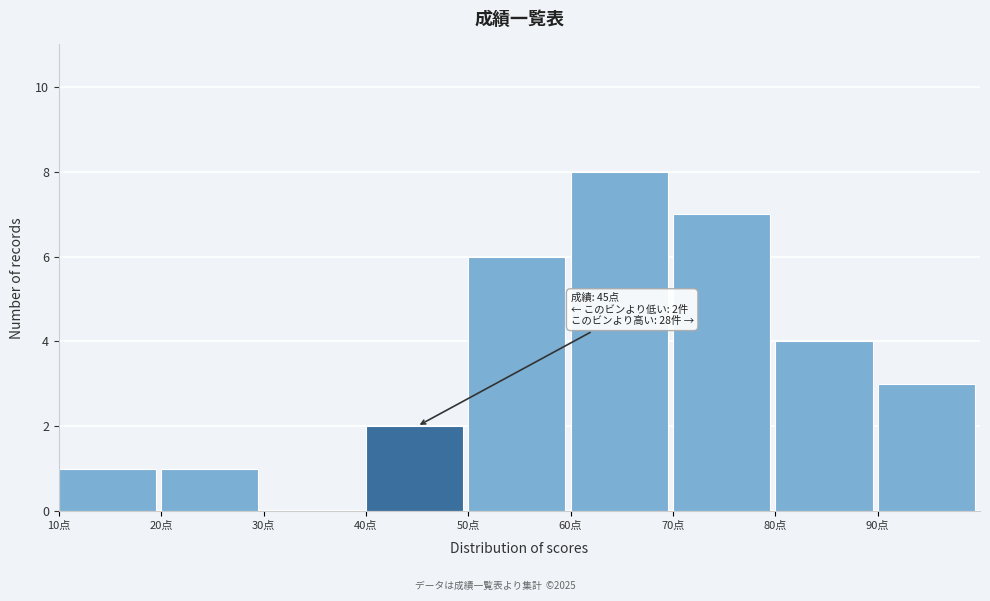

Which range on the x-axis has the tallest bar?

60 to 70